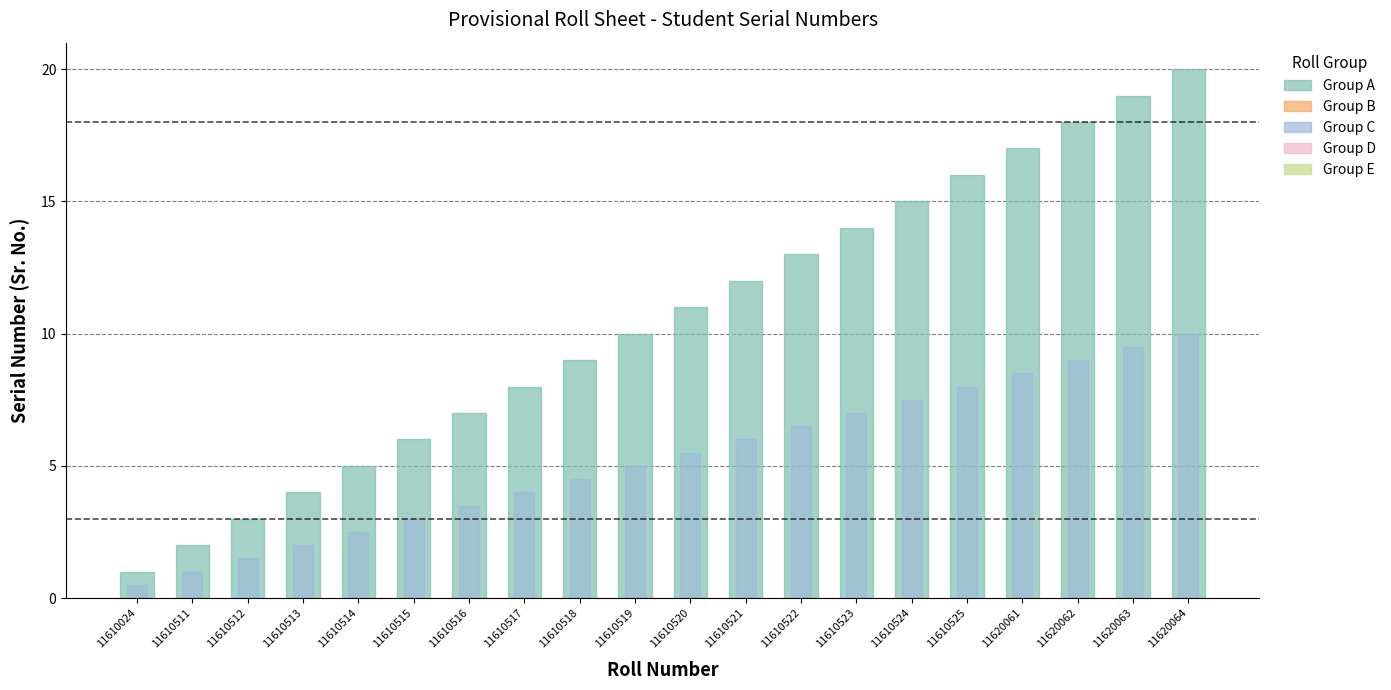

At which label does Group A (Sr. No.) first exceed 11?

11610521